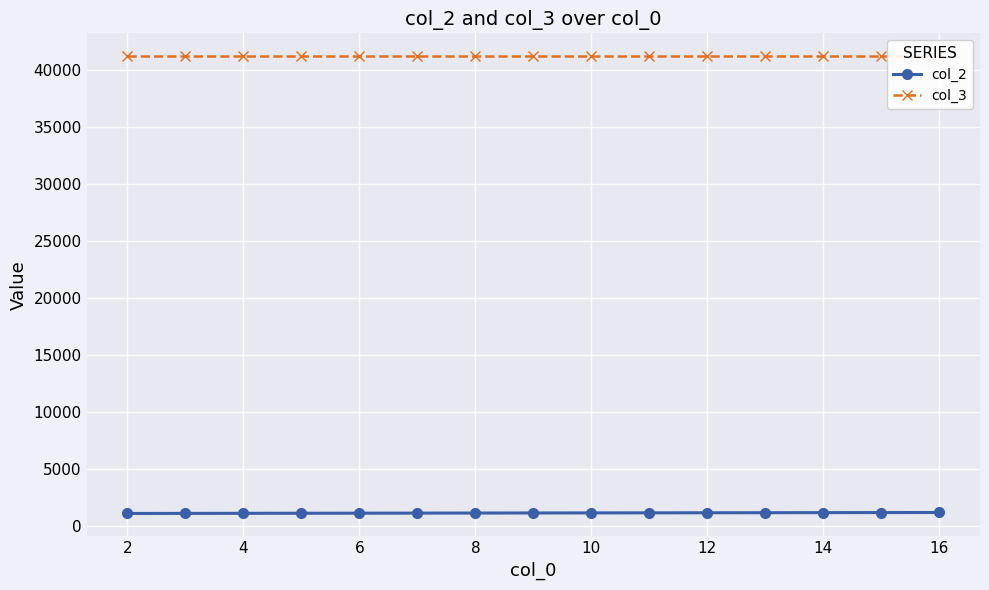

What is the approximate value of col_2 at 16, to the nearest 5?

1205